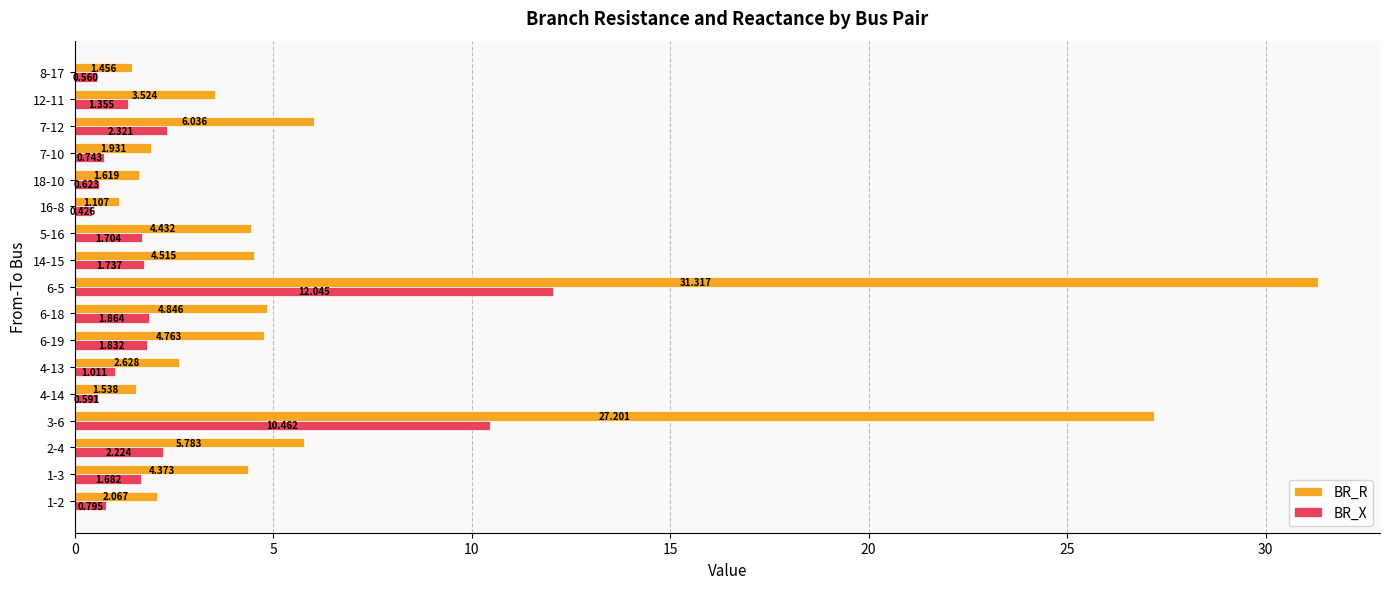

List the series in order of their overall mean, highest first.

BR_R, BR_X